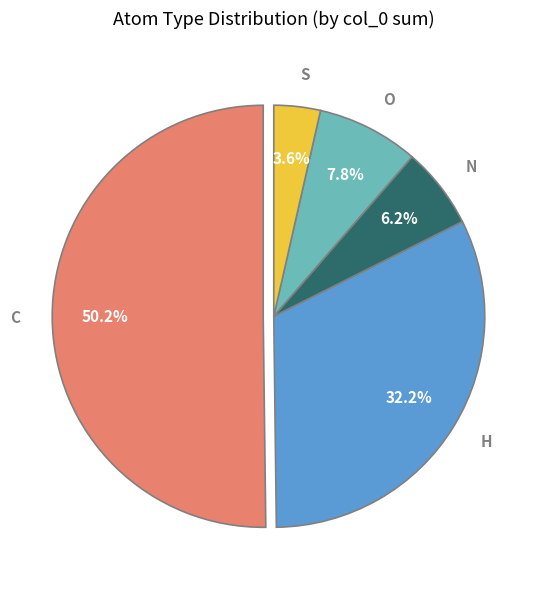

To the nearest percent, what is the difference between the S and O slice percentages?

4%